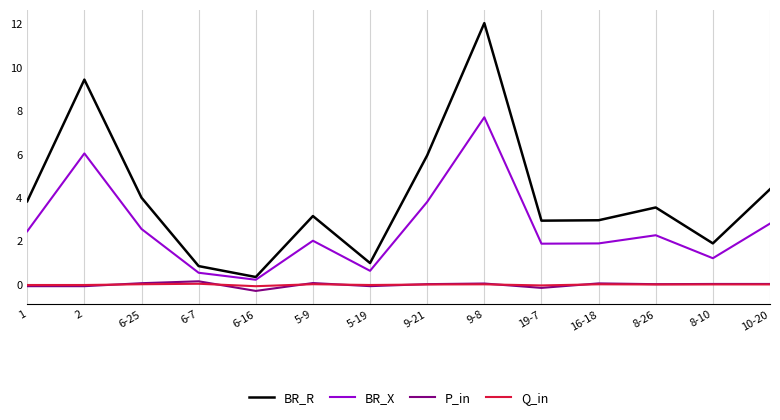

Between 9-8 and 10-20, which series saw the biggest shift?

BR_R